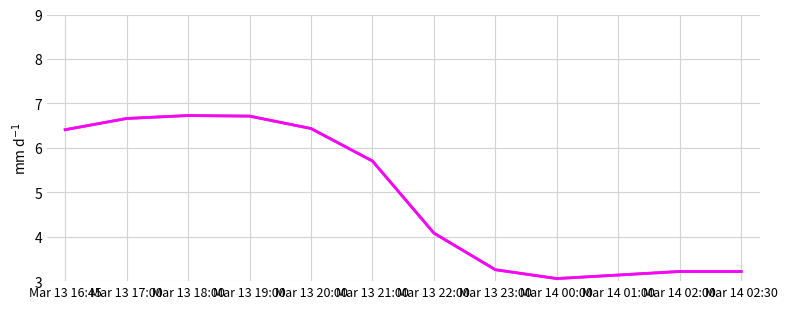

True or false: 1 has a value of 6.7 at Mar 13 17:00.

True